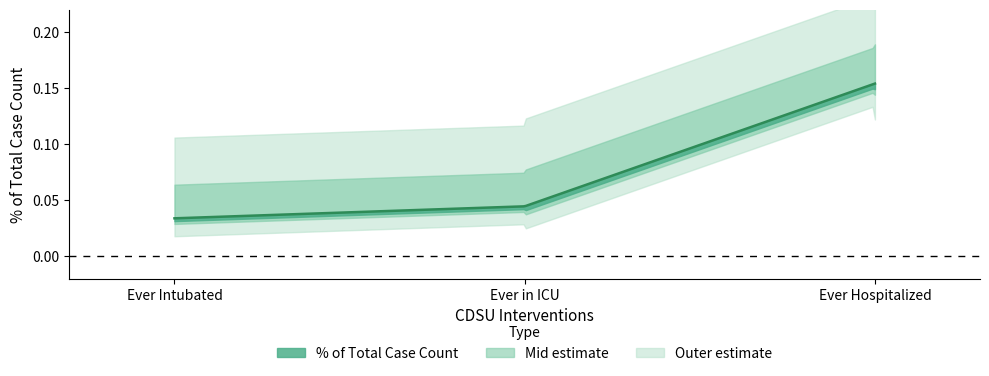

Does the chart have visible grid lines?

No